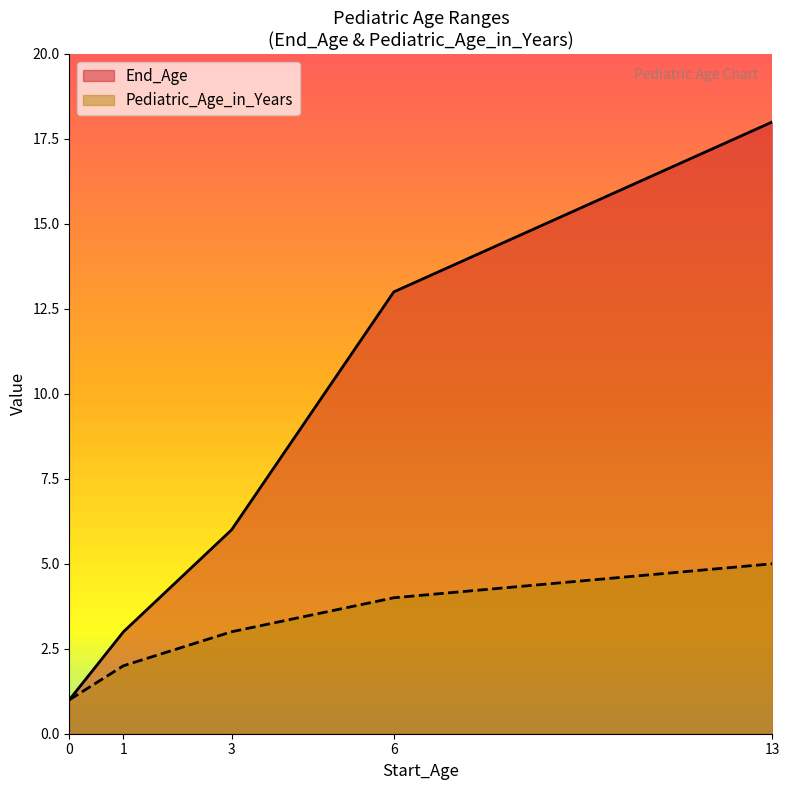

Between 3 and 13, which is larger?

13